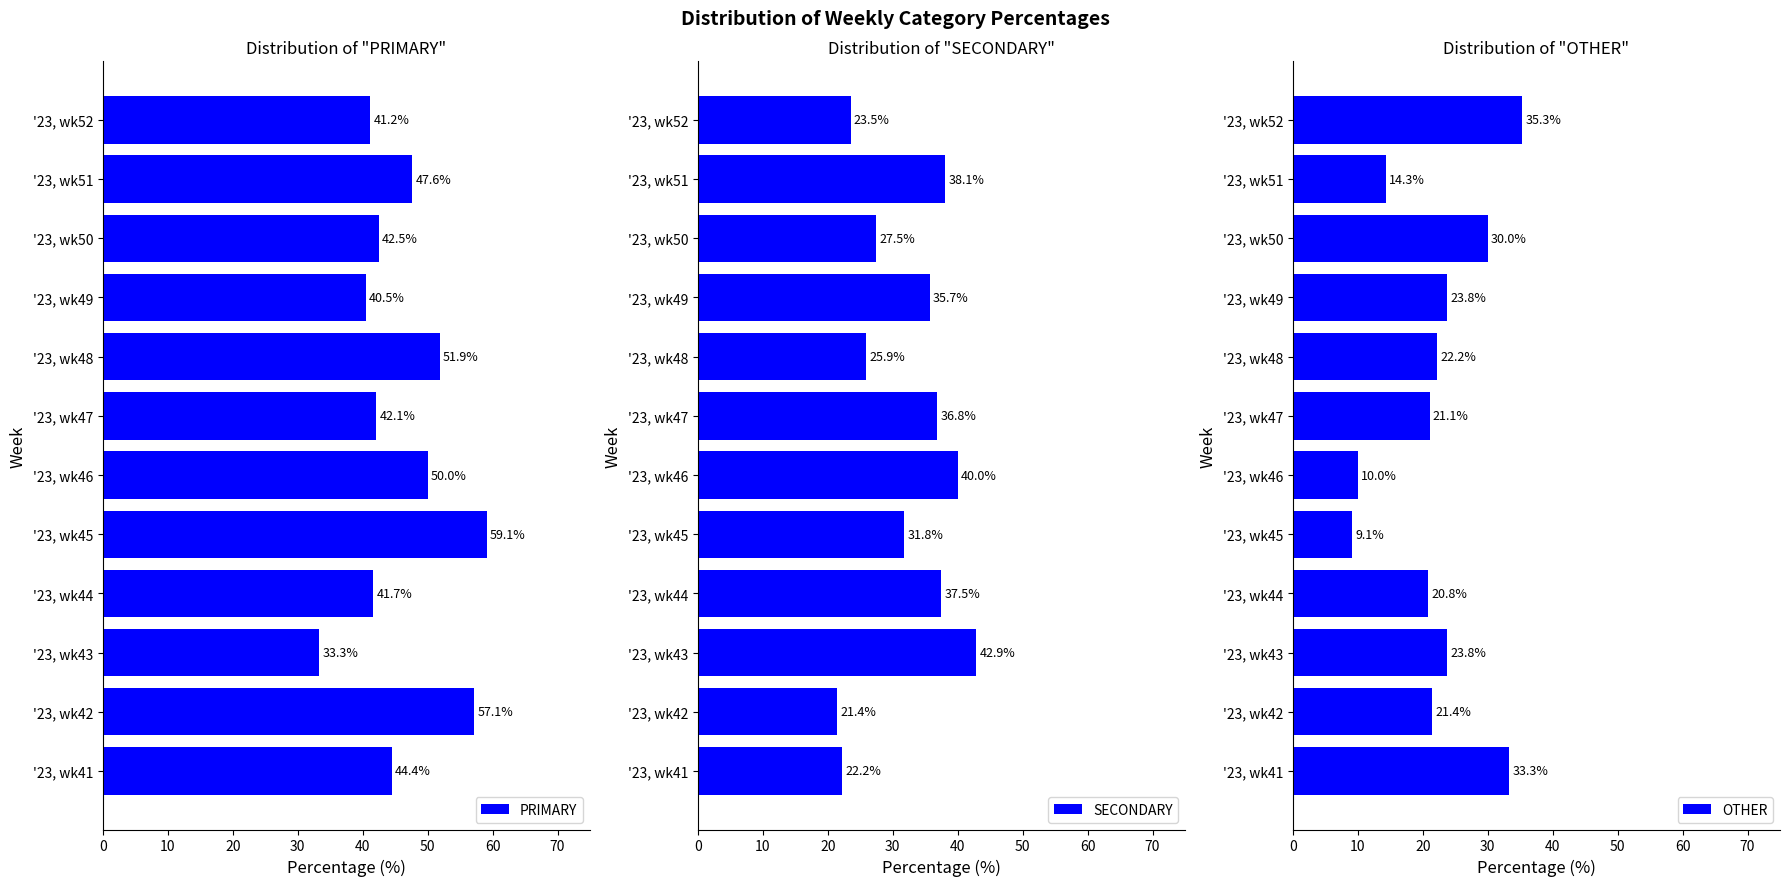

The value of PRIMARY at '23, wk48 is 24.6. True or false?

False